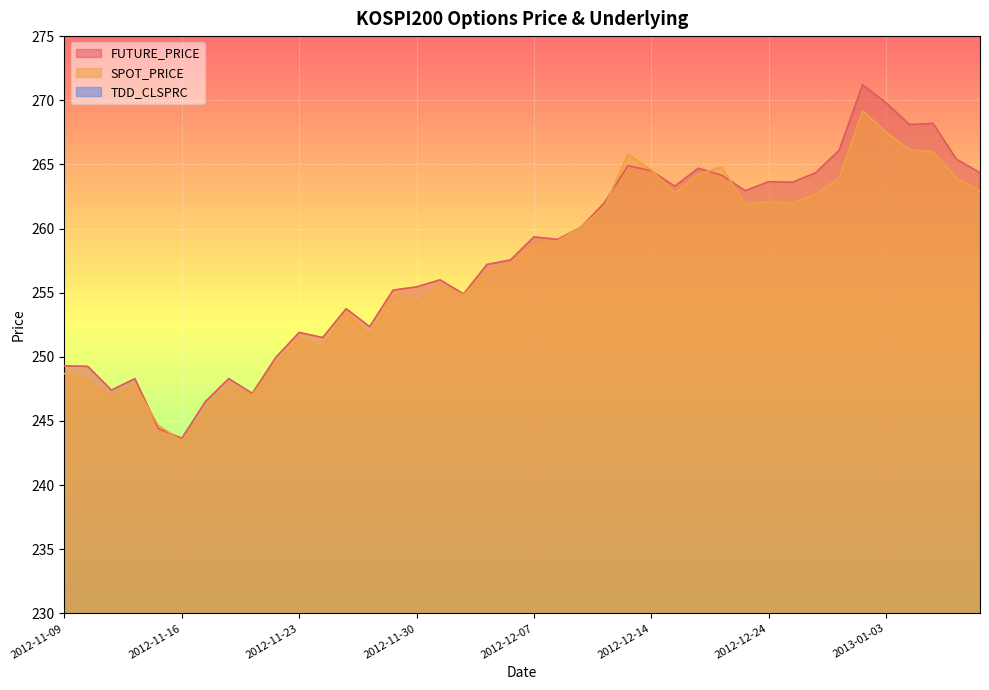

Between 2012-11-15 and 2012-12-07, which series saw the biggest shift?

FUTURE_PRICE